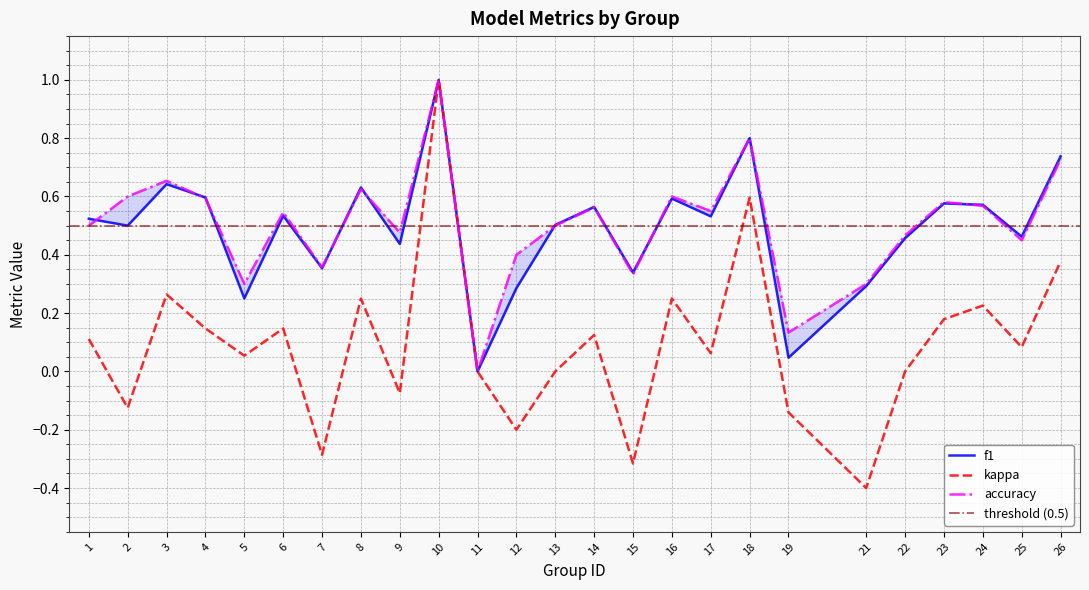

How many interior local valleys does the kappa series have?

9